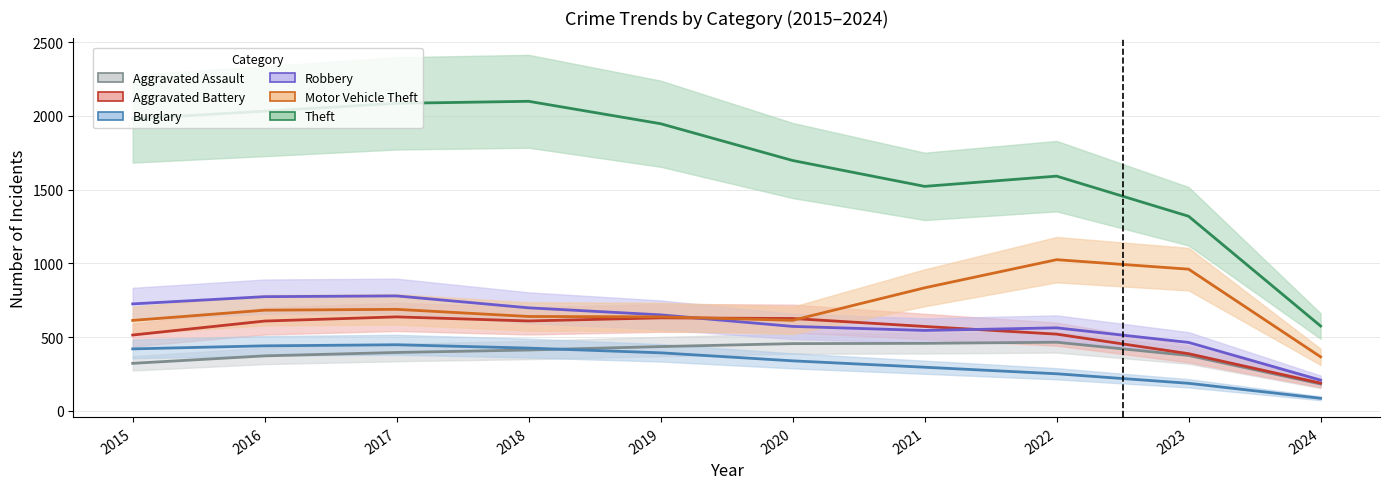

At which category does Robbery reach its first local valley?

2021